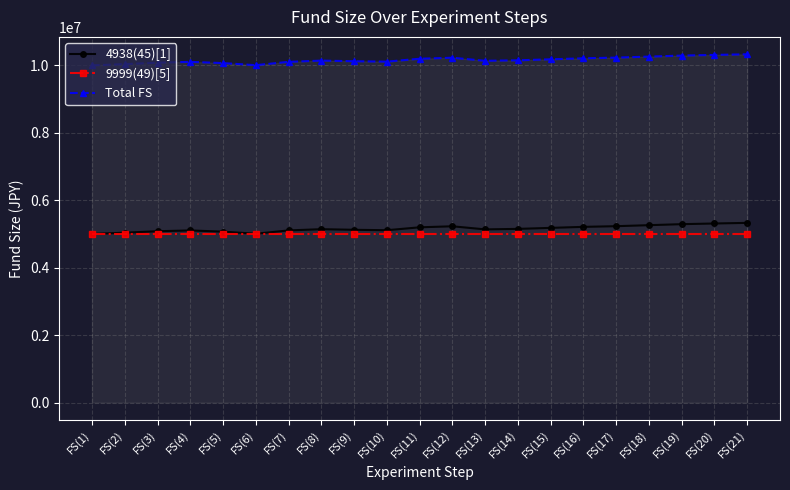

What is the minimum value for Total FS?

10000000.0